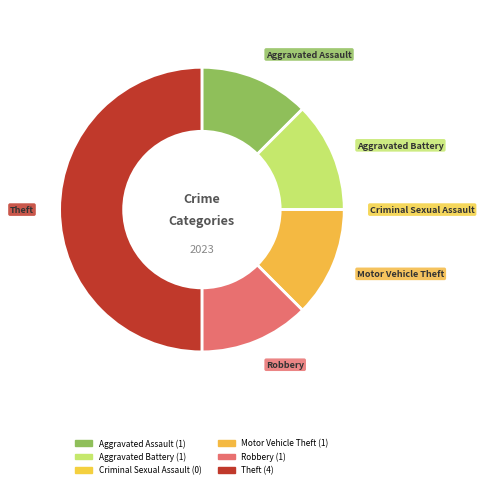

Which category has the biggest portion of the pie?

Theft